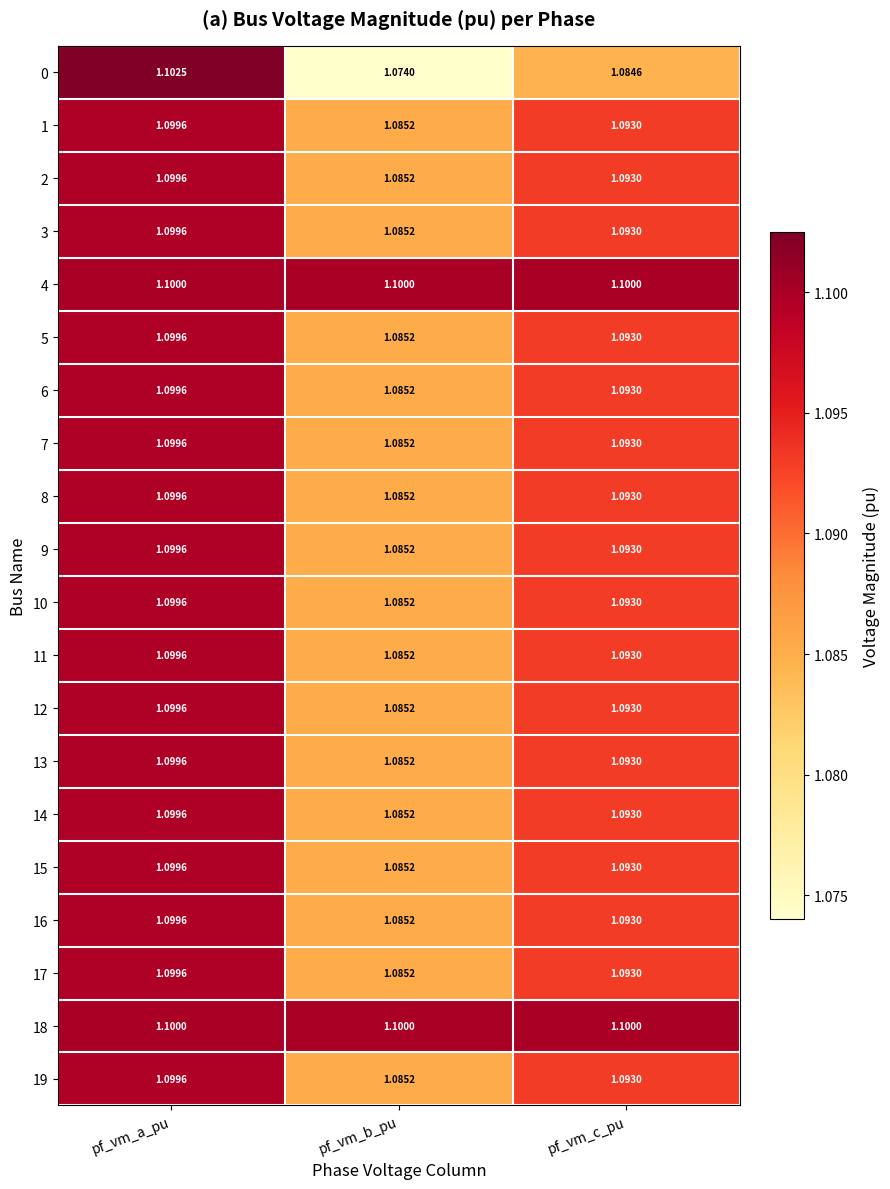

What is the total value across all series at pf_vm_a_pu?

22.0